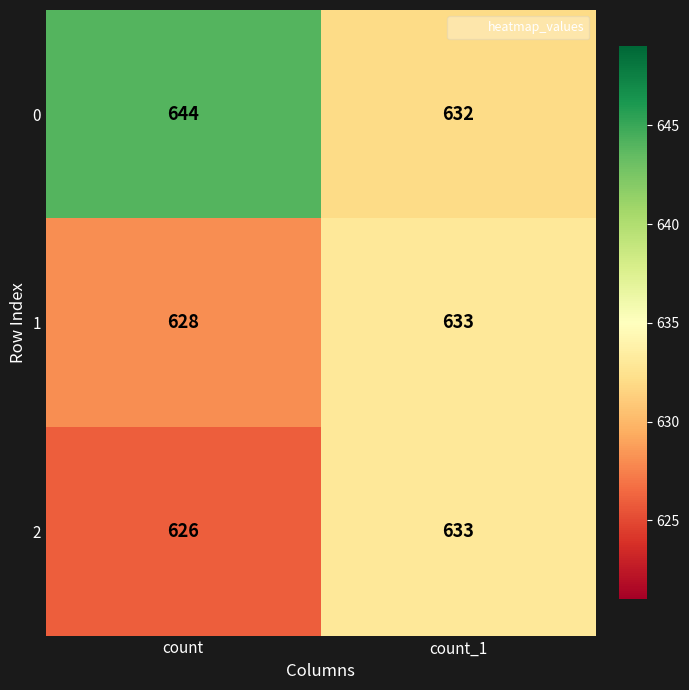

List the labels in order of 0 value, smallest first.

count_1, count